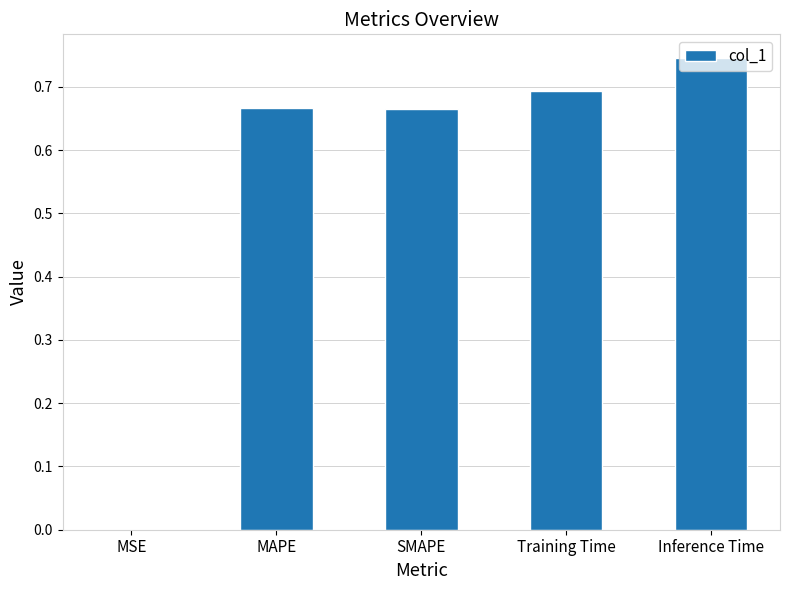

The value at Inference Time is 1.3. True or false?

False